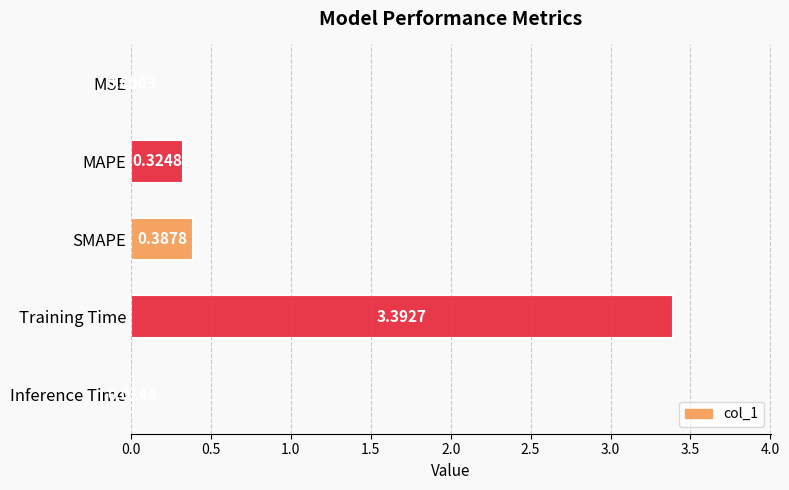

Where is the data nearest to the value 1?

SMAPE